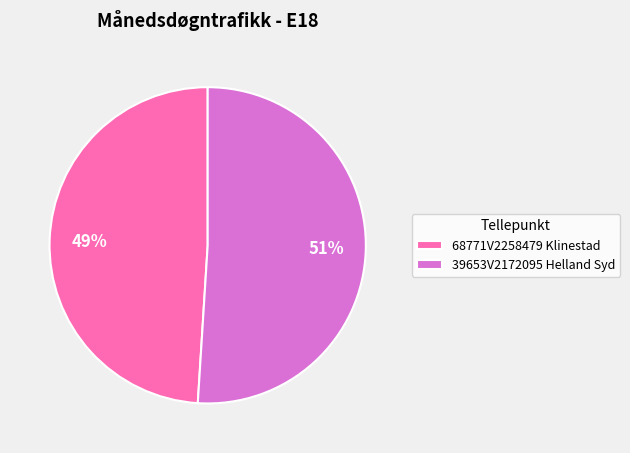

The 68771V2258479 Klinestad slice represents 44% of the pie. True or false?

False